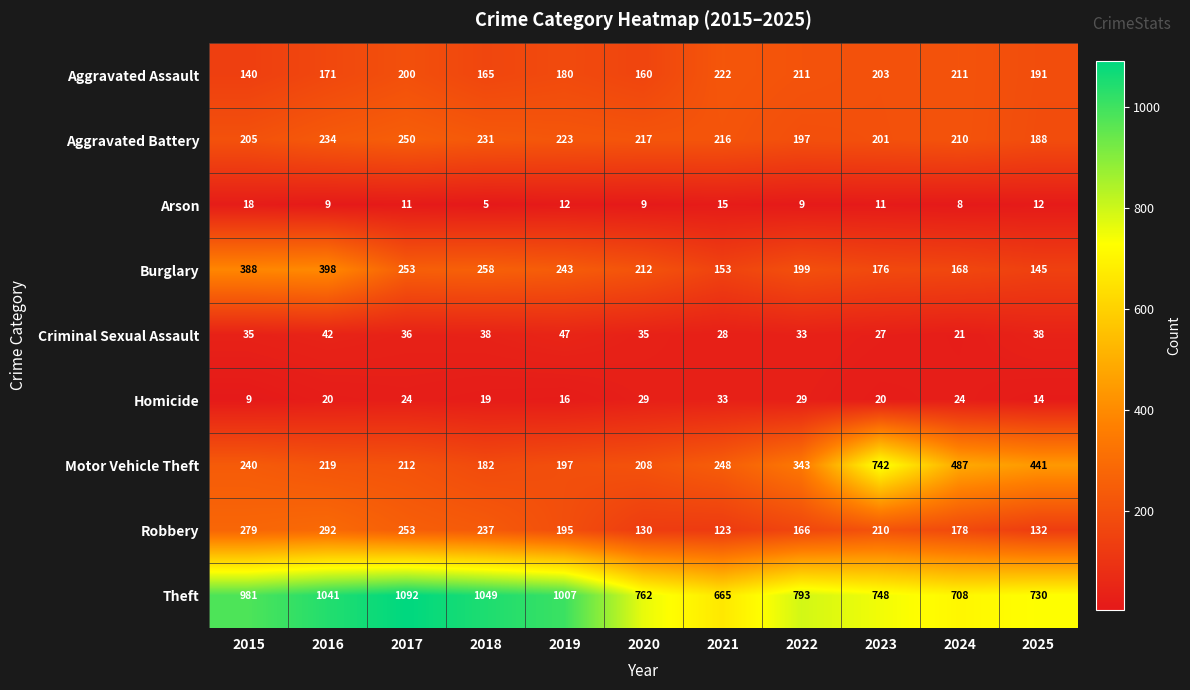

Which series changed the most between 2016 and 2023?

Motor Vehicle Theft